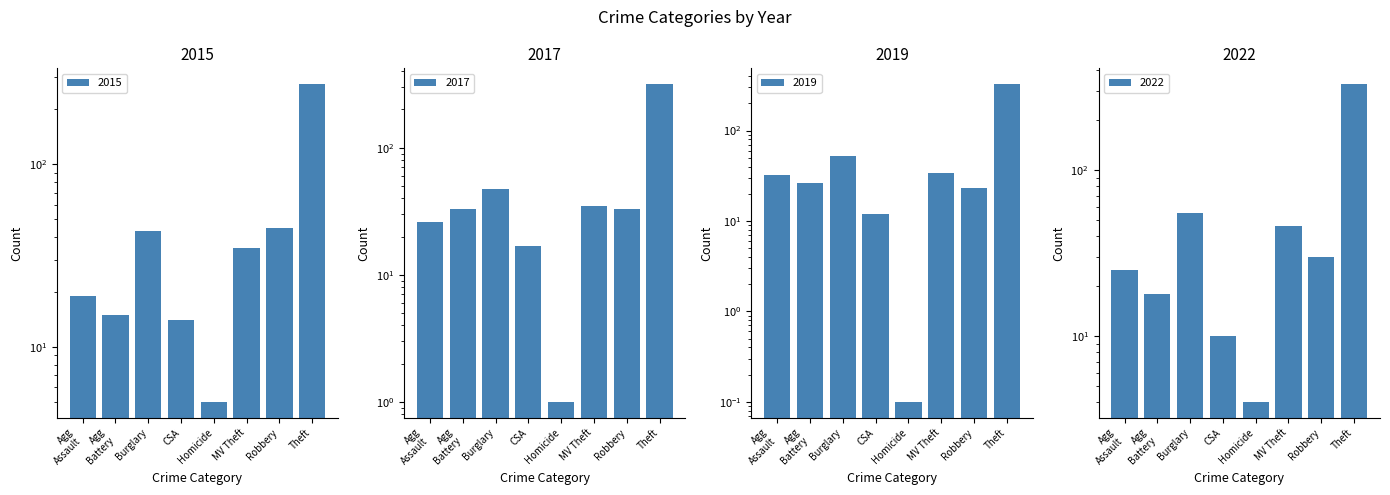

At which label does 2015 reach its peak?

Theft